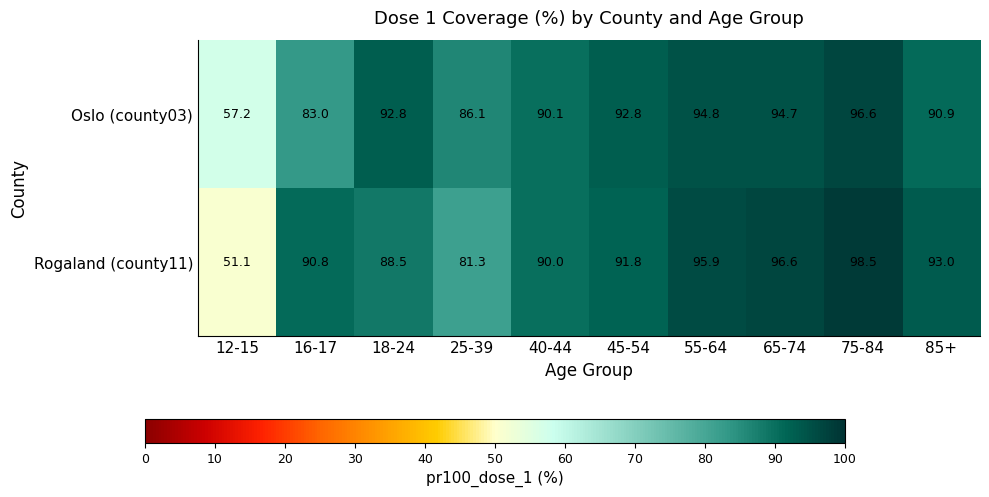

Between 18-24 and 25-39, which series saw the biggest shift?

Rogaland (county11)